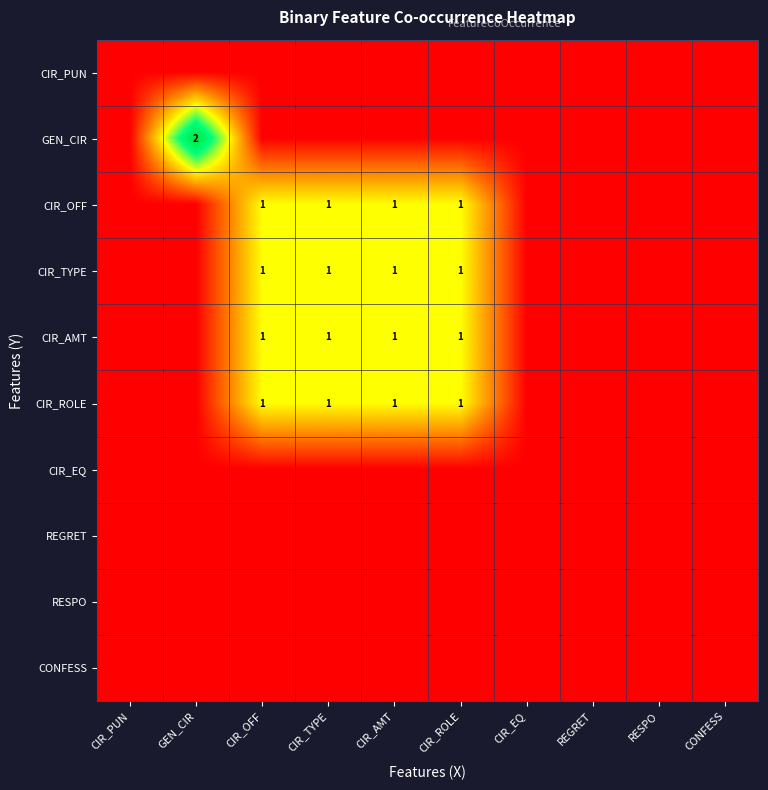

Rank the categories by CIR_ROLE value from lowest to highest.

CIR_PUN, GEN_CIR, CIR_EQ, REGRET, RESPO, CONFESS, CIR_OFF, CIR_TYPE, CIR_AMT, CIR_ROLE